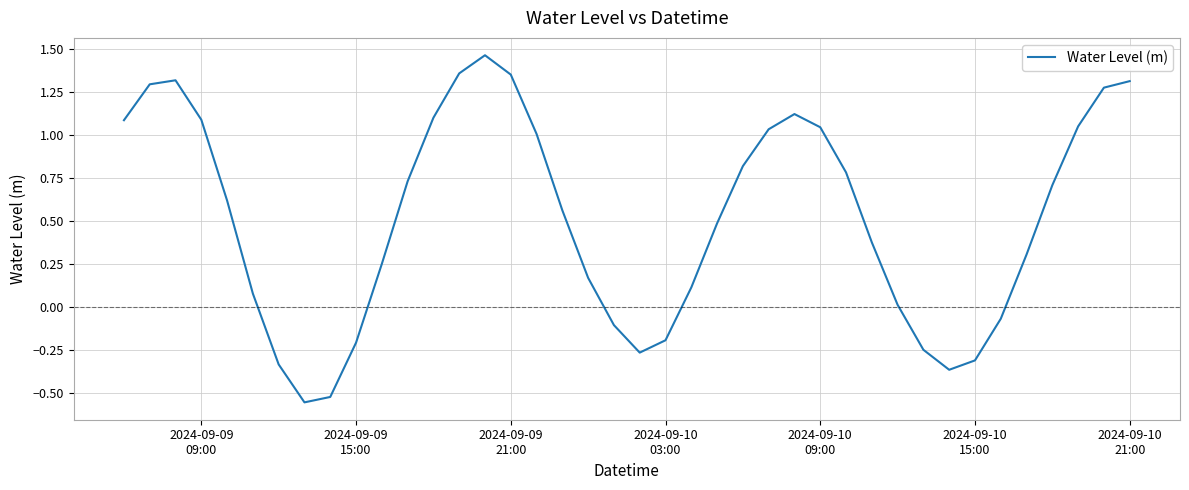

True or false: the data has more than 2 interior local peaks.

True